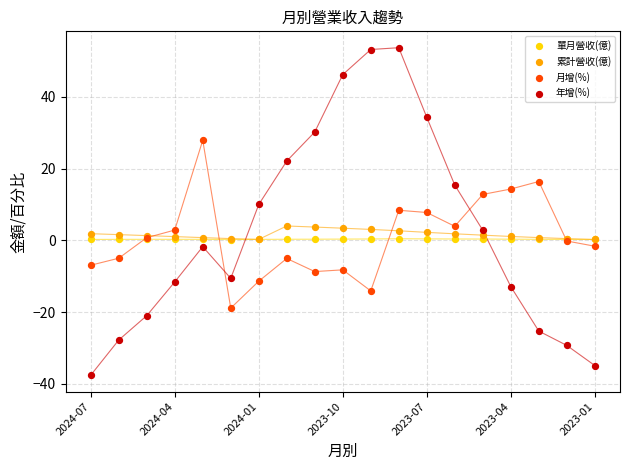

Which series contains the lowest Y value?

年增(%)